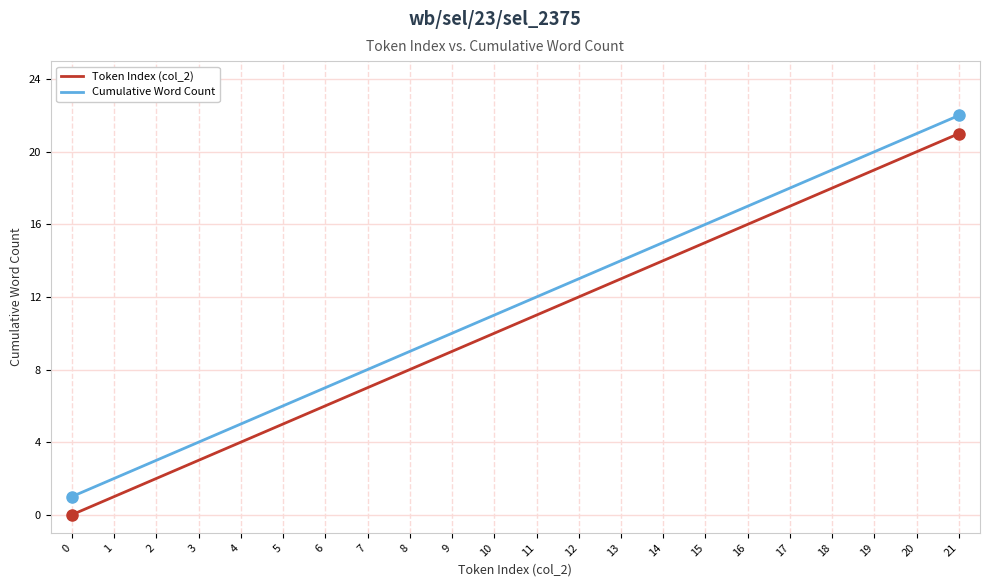

At which category is the sum across all series the highest?

21